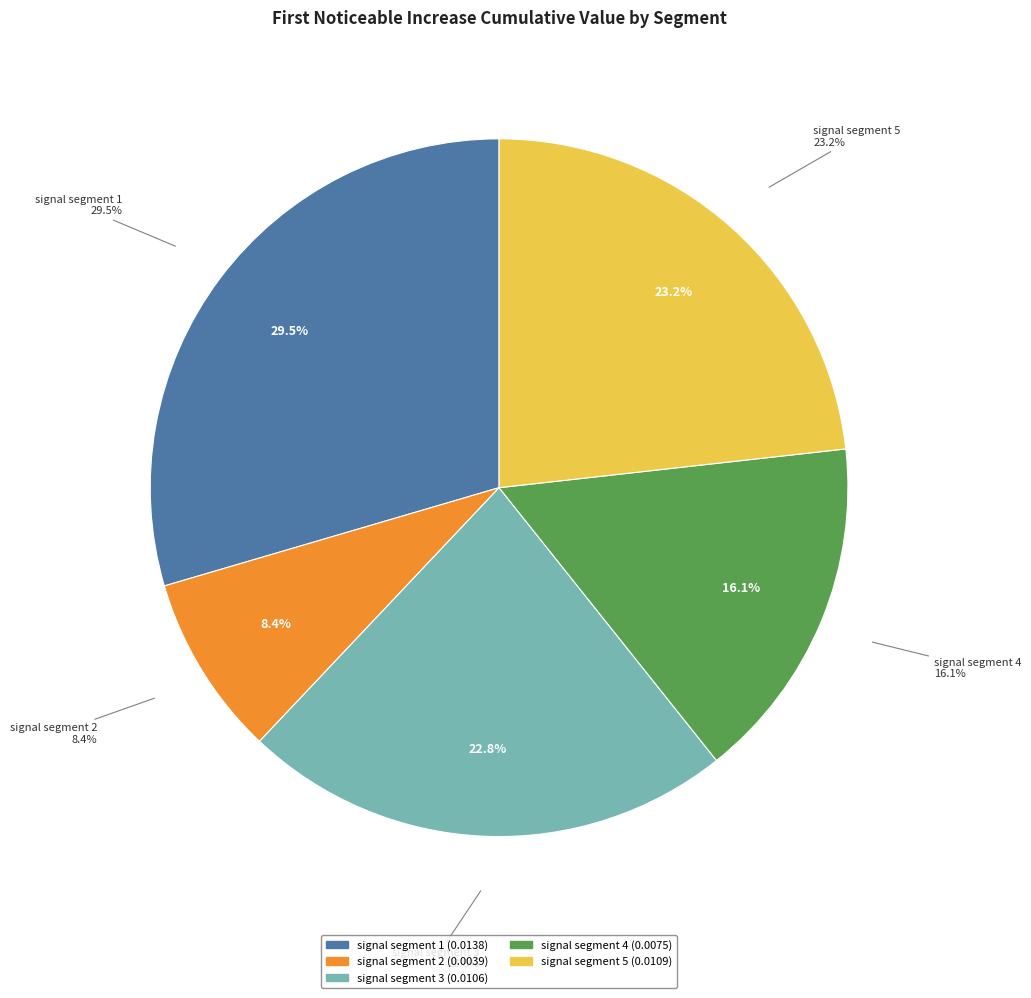

Does signal segment 2 represent more than half of the total?

No